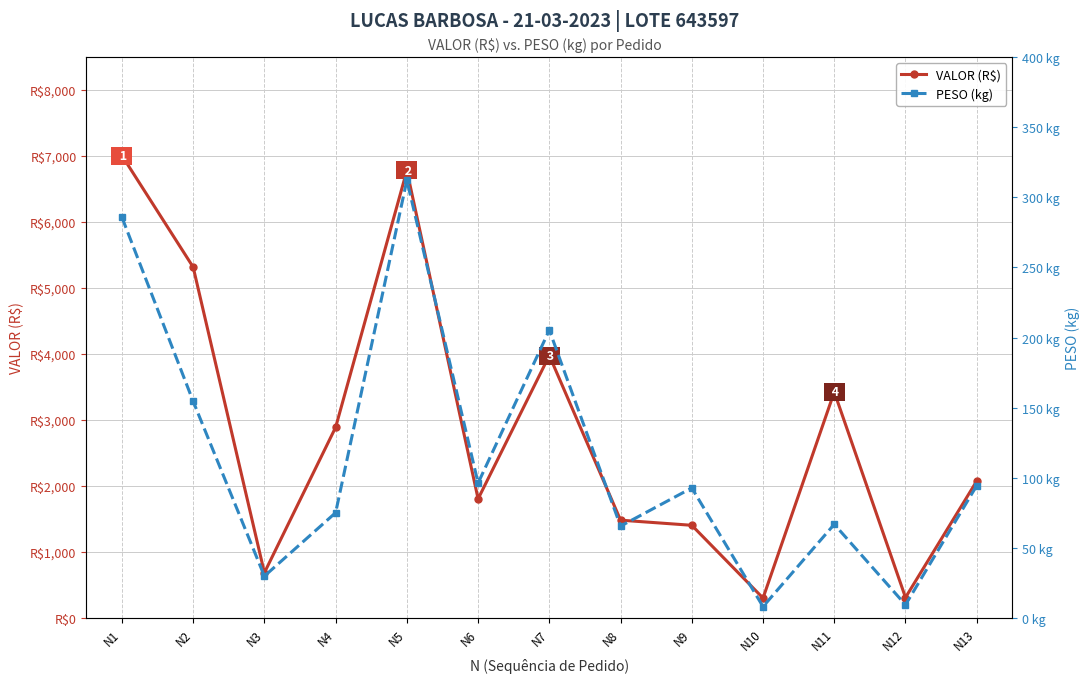

Reading left to right, list all the values displayed in this chart.

VALOR (R$): 7006.9	5317.0	686.4	2889.6	6780.8	1805.7	3977.7	1483.1	1405.3	302.7	3425.0	311.5	2075.8
PESO (kg): 285.7	154.5	29.9	75.1	312.2	96.2	205.3	65.5	92.8	8.2	66.8	9.5	94.4